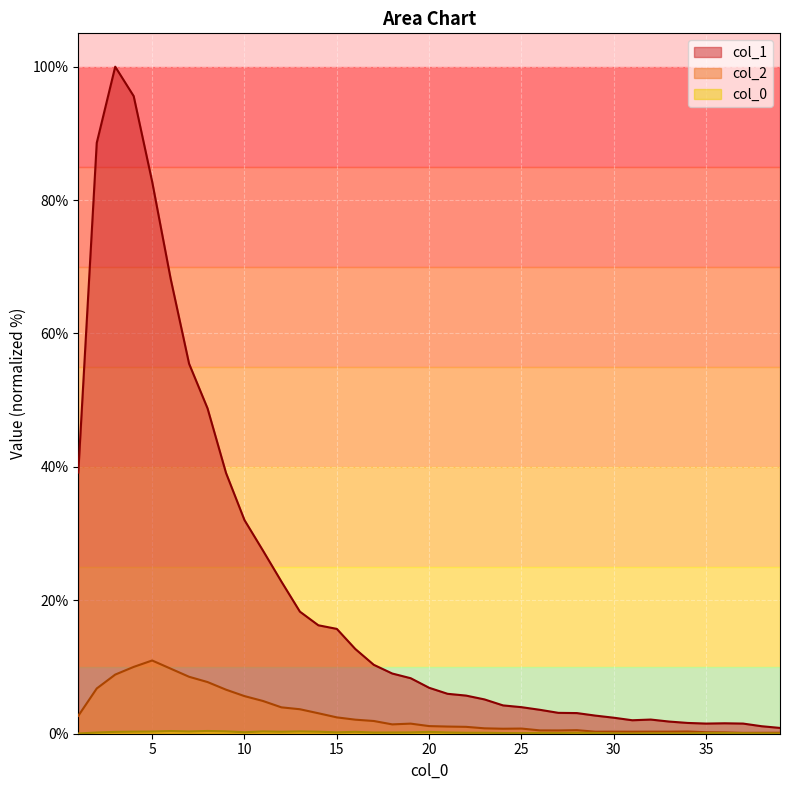

Which category has the lowest value in the col_2 series?

37